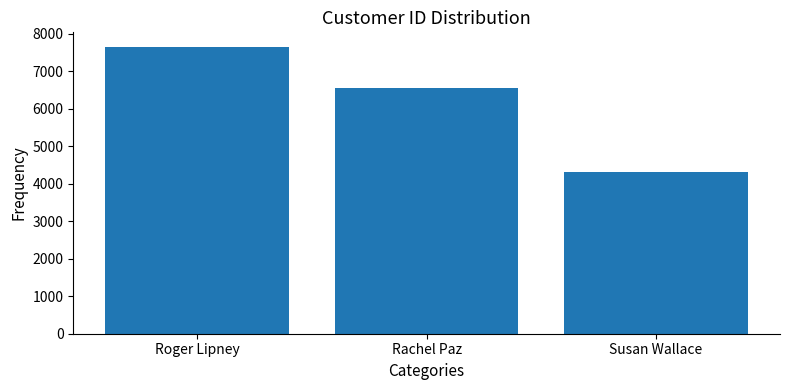

What is the change in value from Roger Lipney to Rachel Paz?

-1111